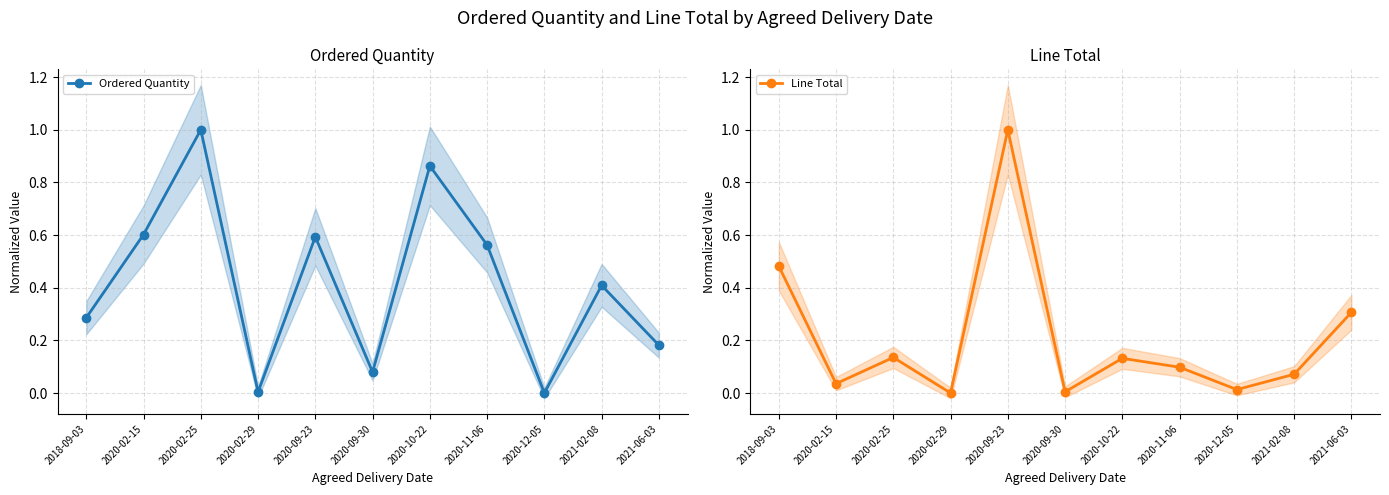

Which series has the largest total across all categories?

Ordered Quantity